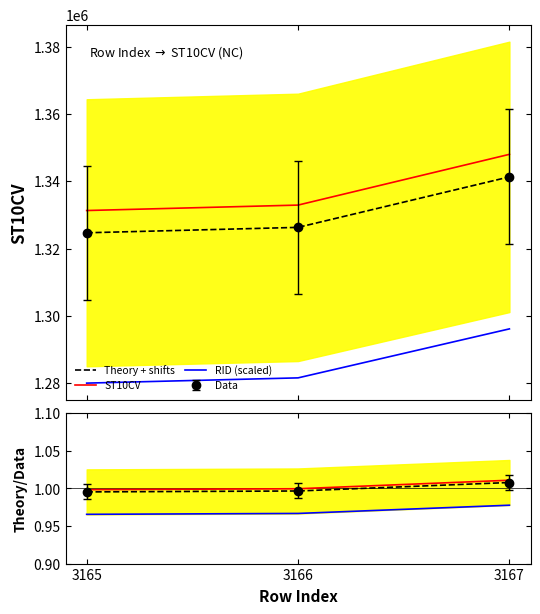

At how many categories does at least one series exceed 708467?

3